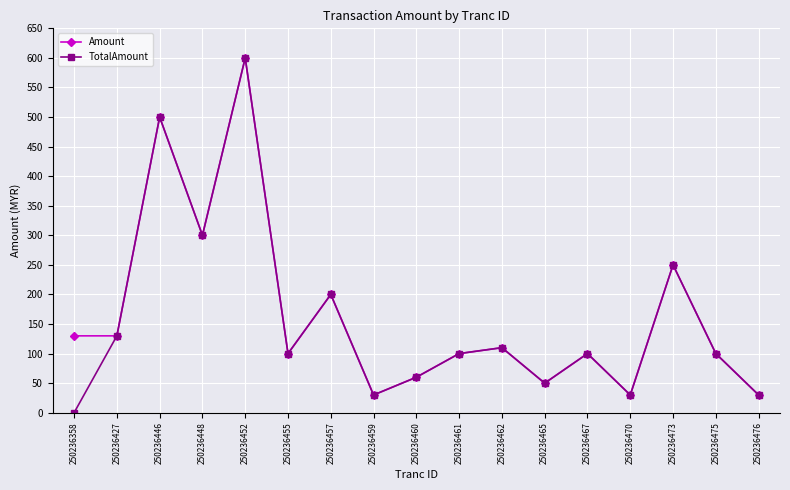

At which category is the sum across all series the highest?

250236452